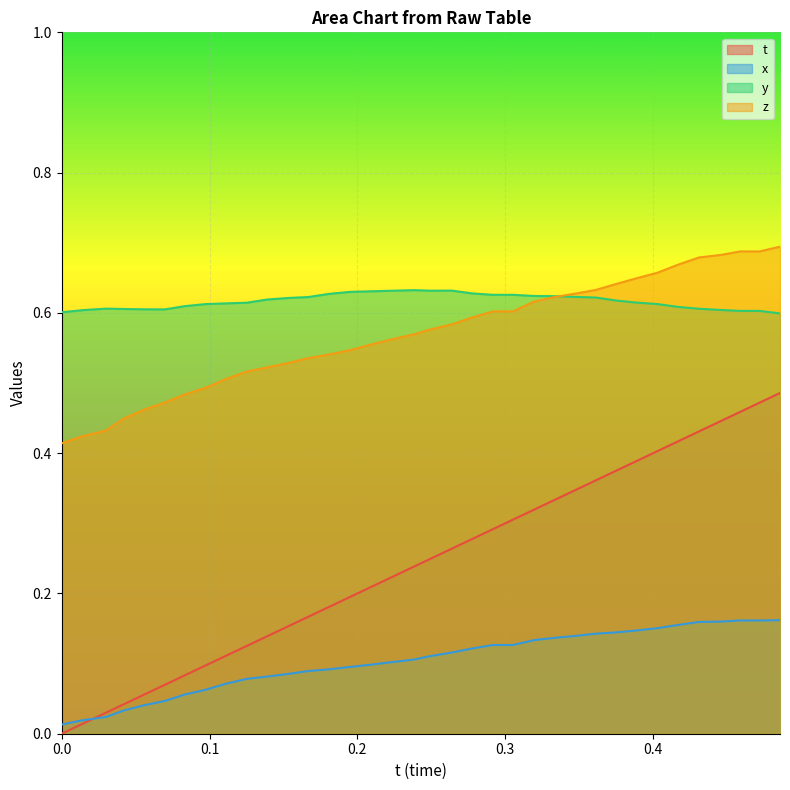

List the series in order of their peak value, highest first.

z, y, t, x